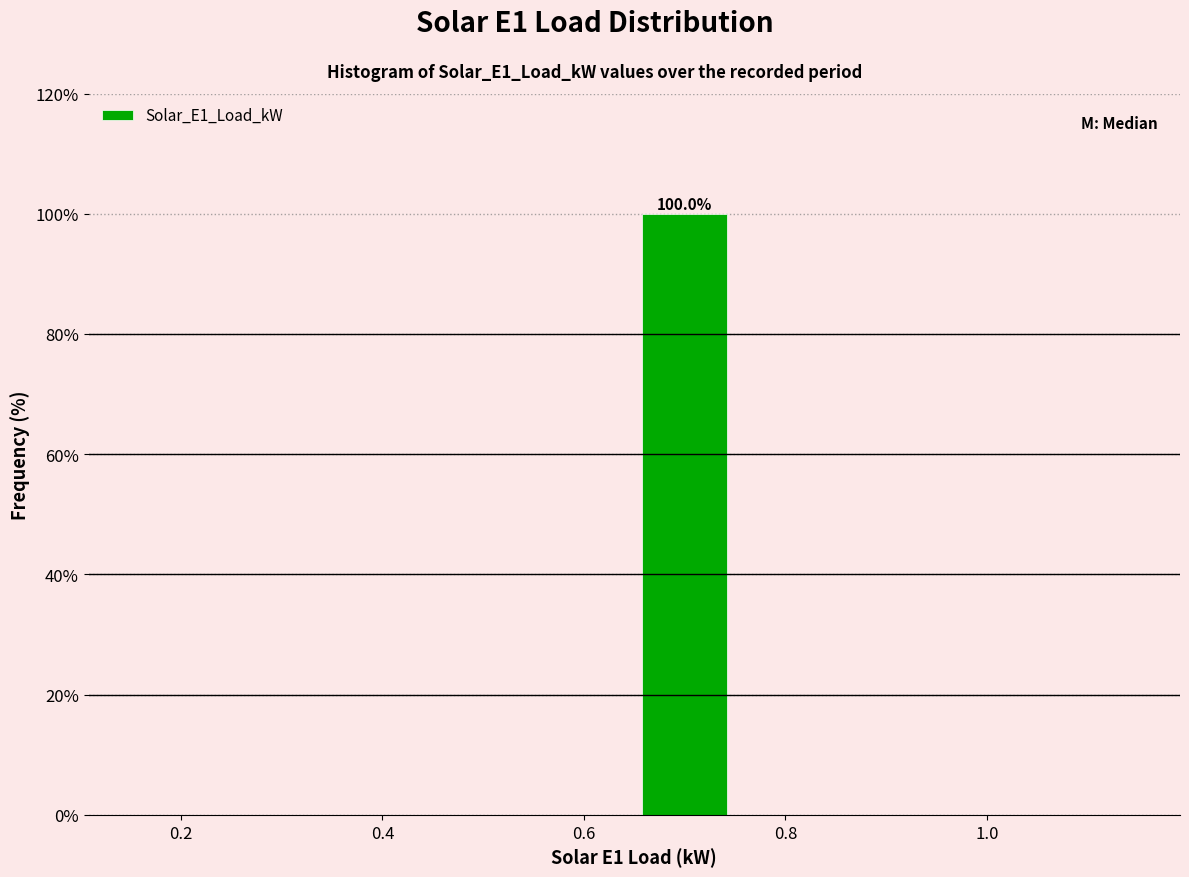

Which range on the x-axis has the tallest bar?

0.65 to 0.75